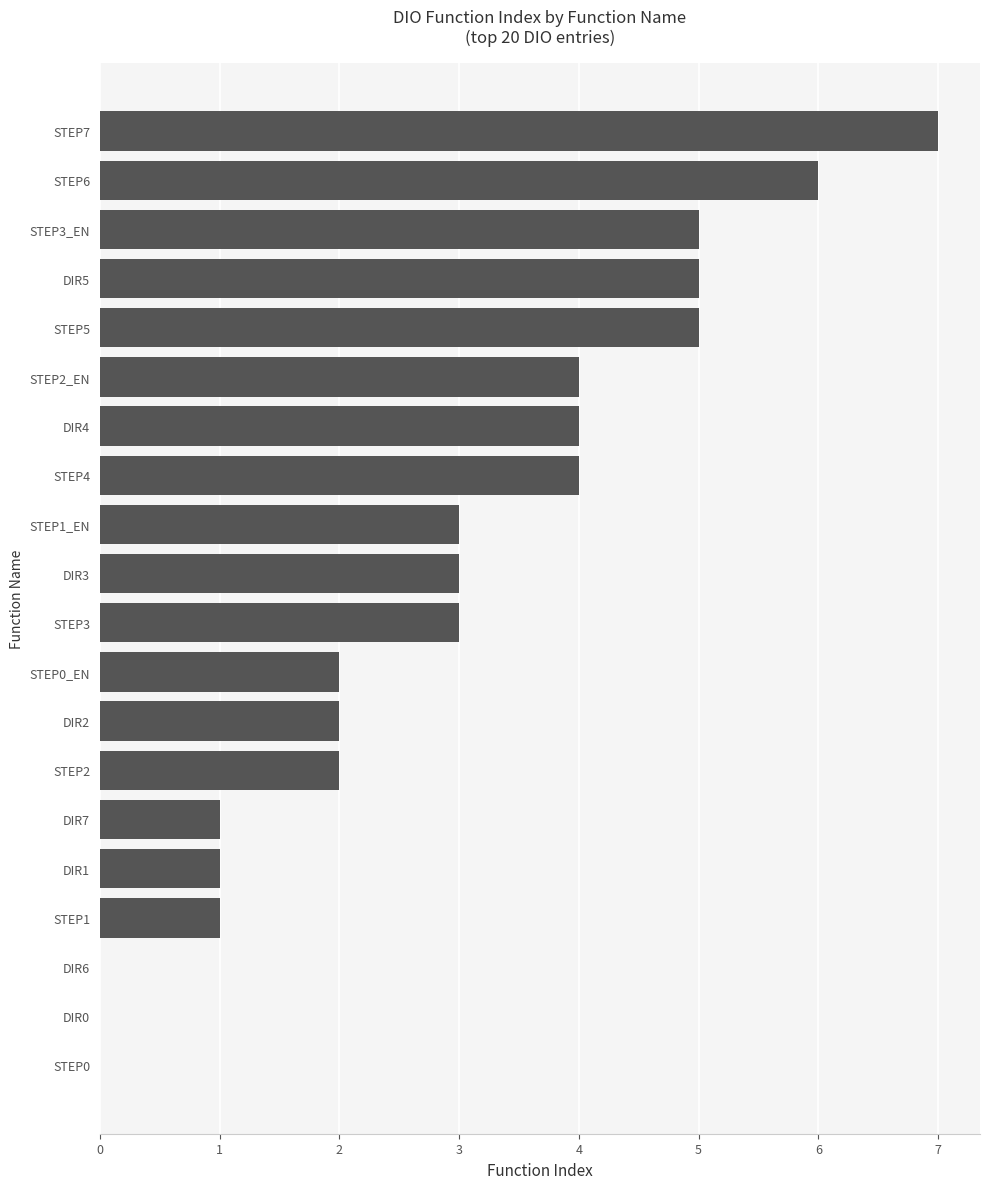

What is the change in value from STEP4 to STEP7?

+3